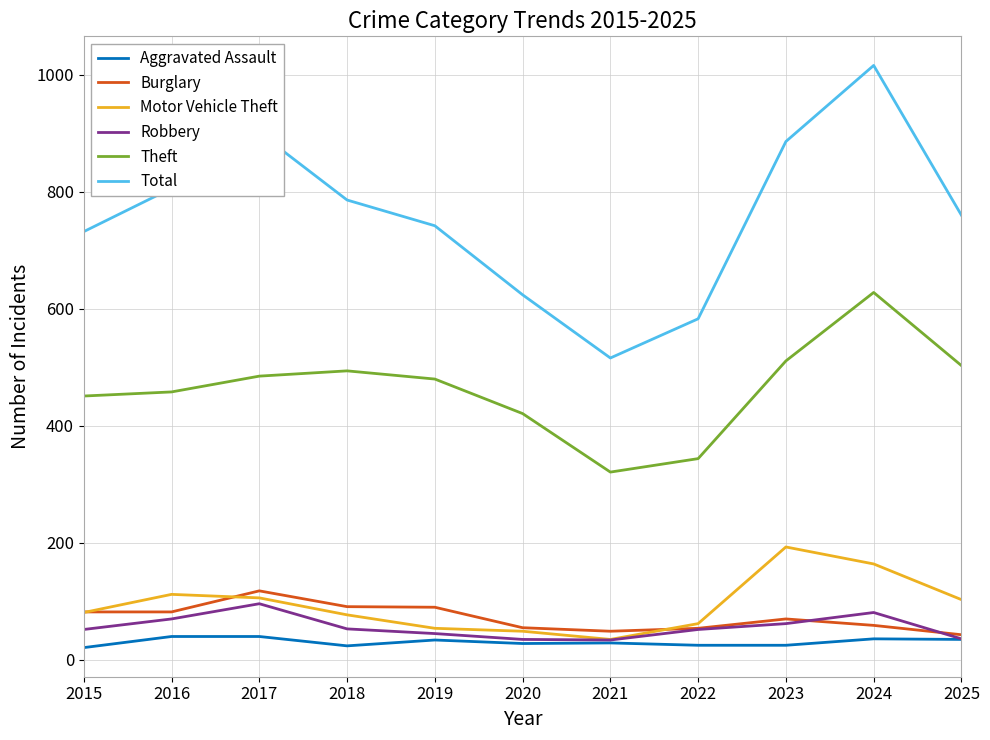

At 2018, list the series in order from largest to smallest.

Total, Theft, Burglary, Motor Vehicle Theft, Robbery, Aggravated Assault